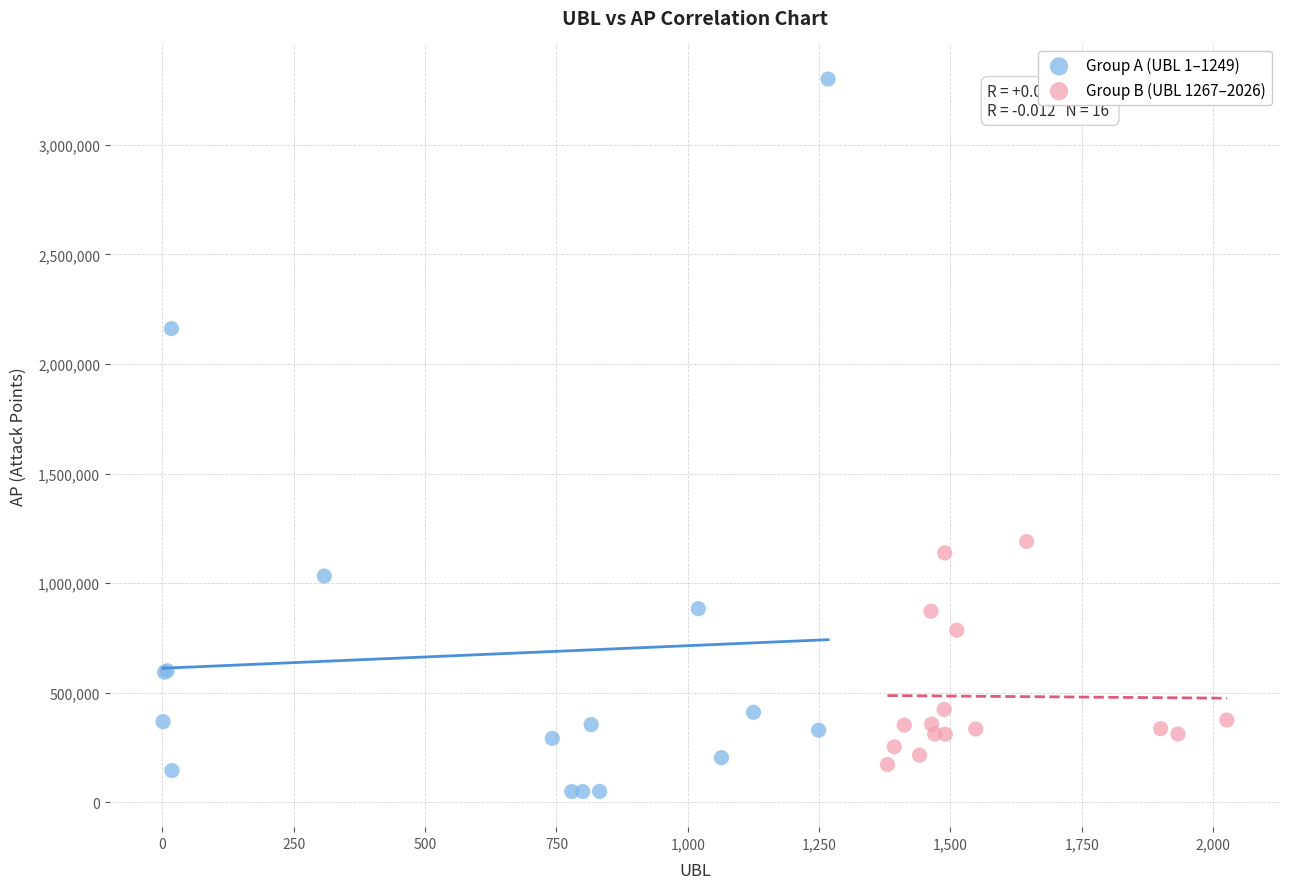

Which series has the largest Y range (max minus min)?

Group A (UBL 1–1249)